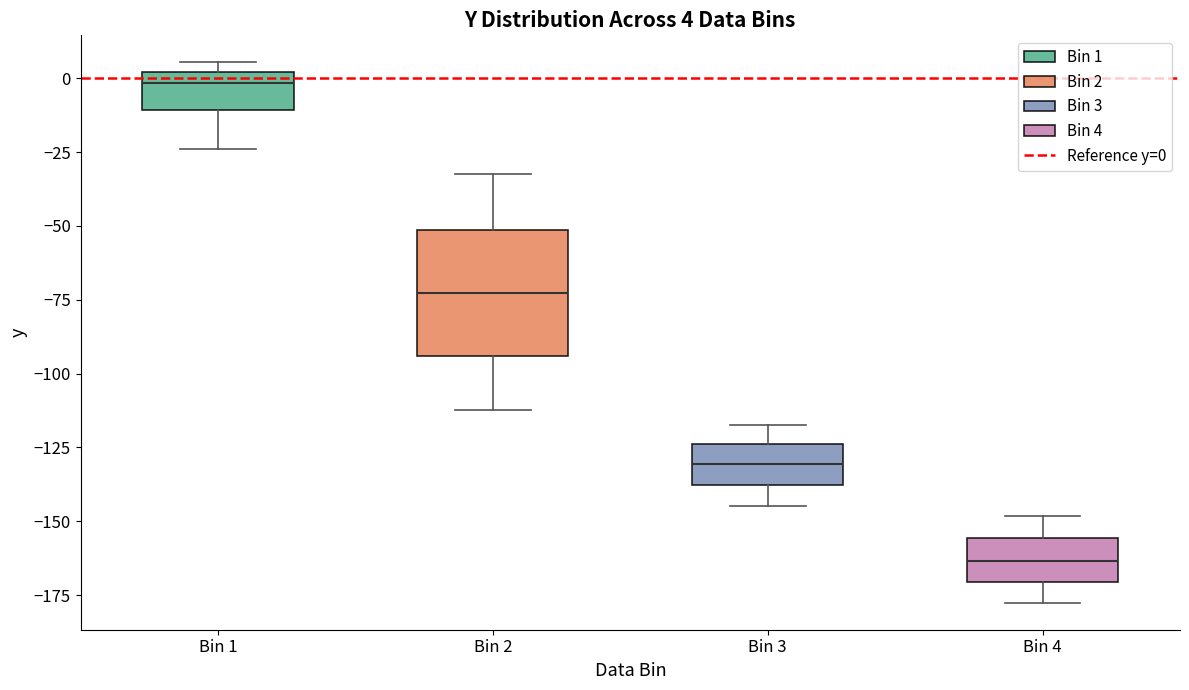

Comparing the boxes themselves (not the whiskers), which one is the tallest?

Bin 2